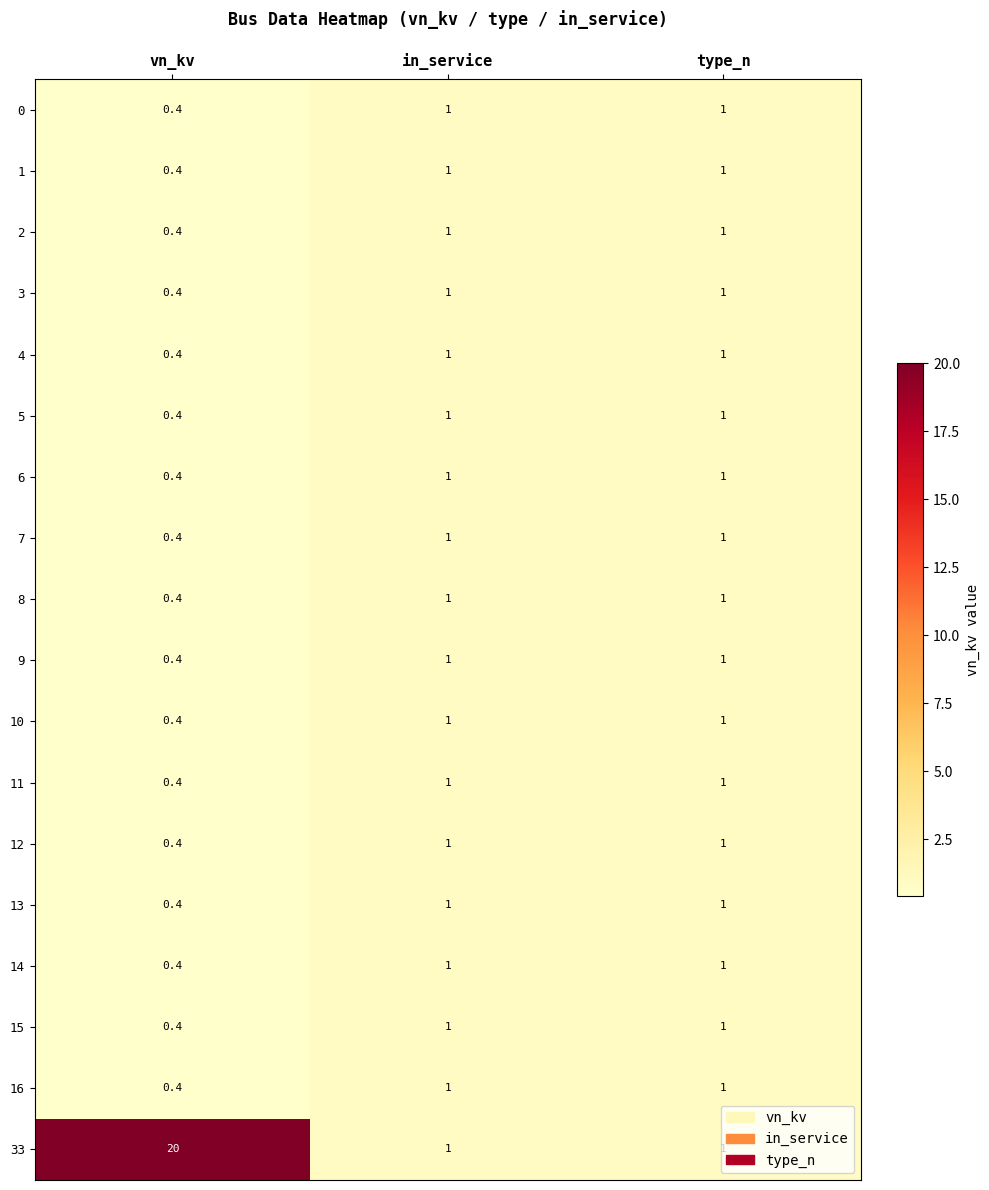

True or false: 7 has a value of 1.6 at in_service.

False